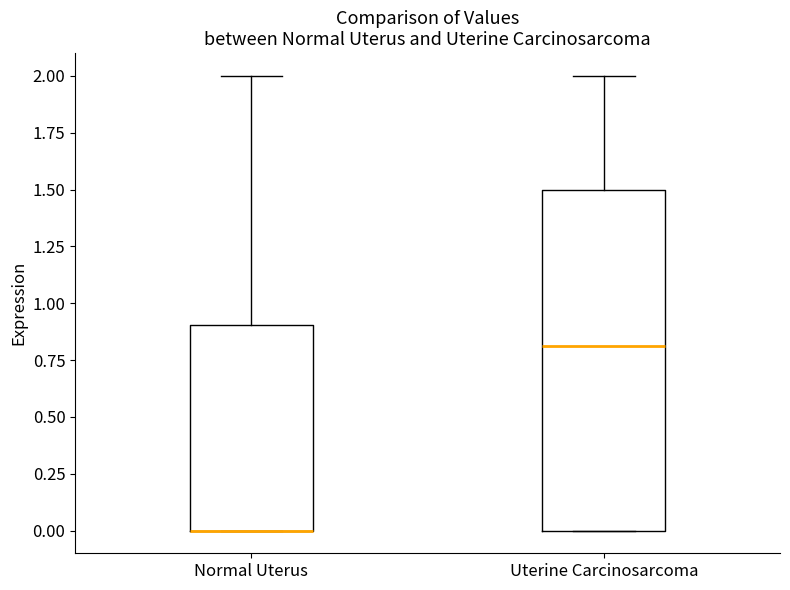

Reading left to right, transcribe this box plot: for each box, give where its median line is, the range the box spans, and where its two whiskers end, as read against the y-axis. The values are not printed on the chart, so give them approximately, as read against the axis.

Normal Uterus: median 0.0 (drawn on the box's lower edge), box 0.0 to 0.9, whiskers 0.0 to 2.0
Uterine Carcinosarcoma: median 0.8, box 0.0 to 1.5, whiskers 0.0 to 2.0